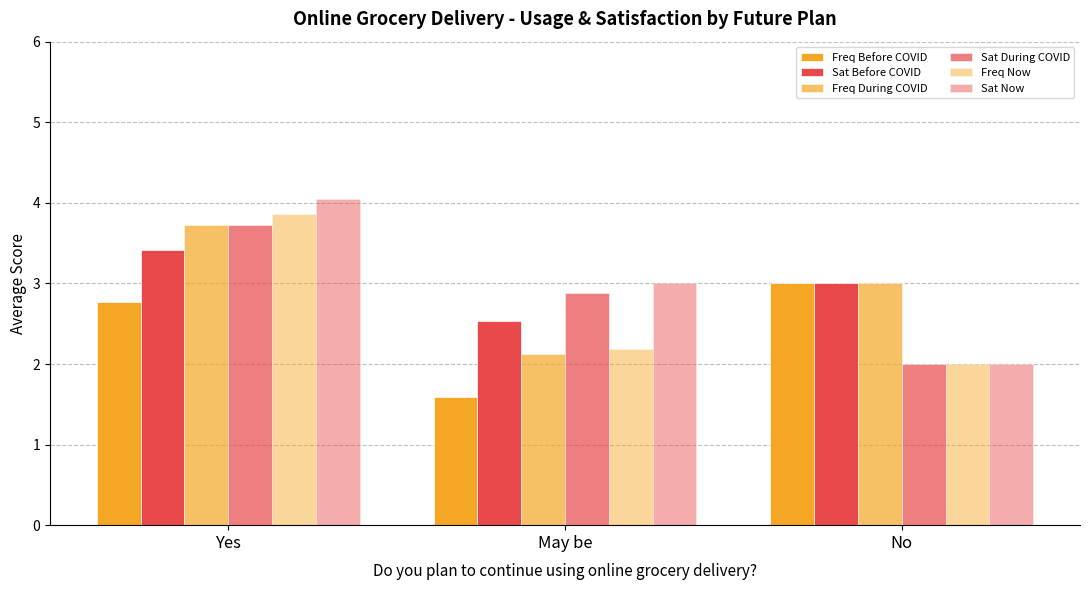

True or false: Sat During COVID has a value of 3.4 at No.

False